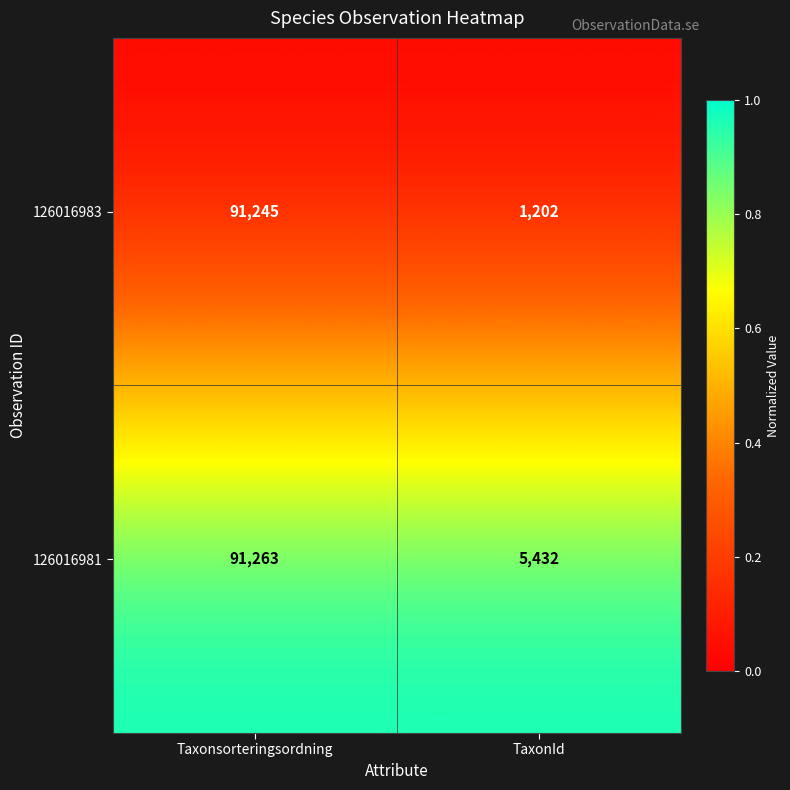

The 126016983 series shows 2114 at TaxonId. True or false?

False